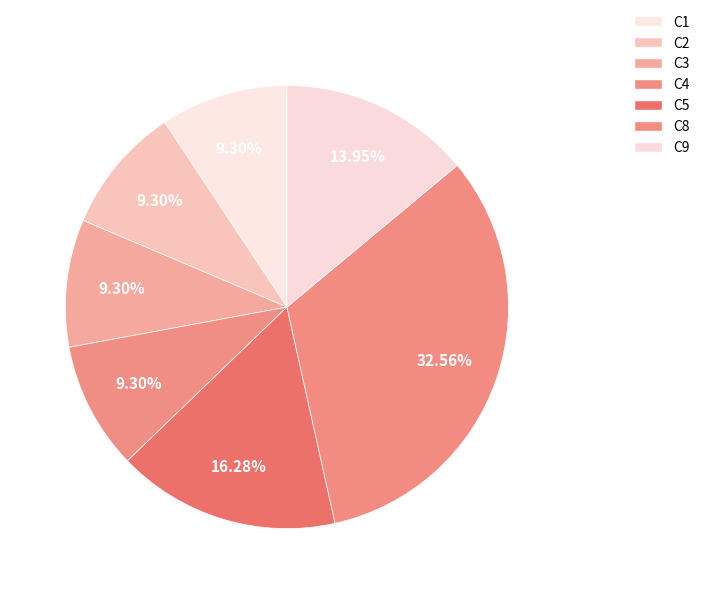

To the nearest percent, what is the difference between the largest and smallest slice percentages?

23%